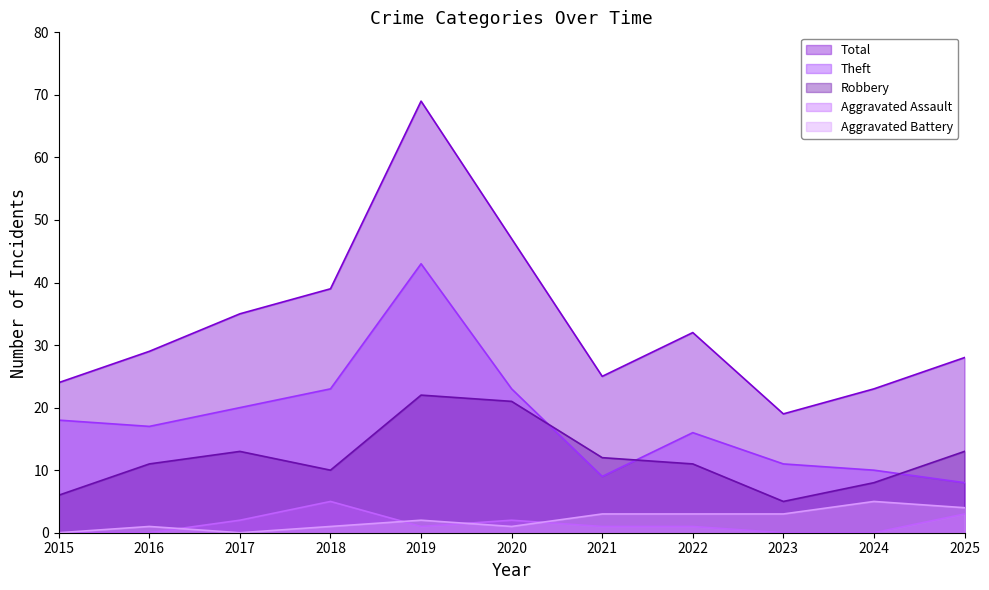

True or false: Aggravated Battery has a value of 0 at 2015.

True